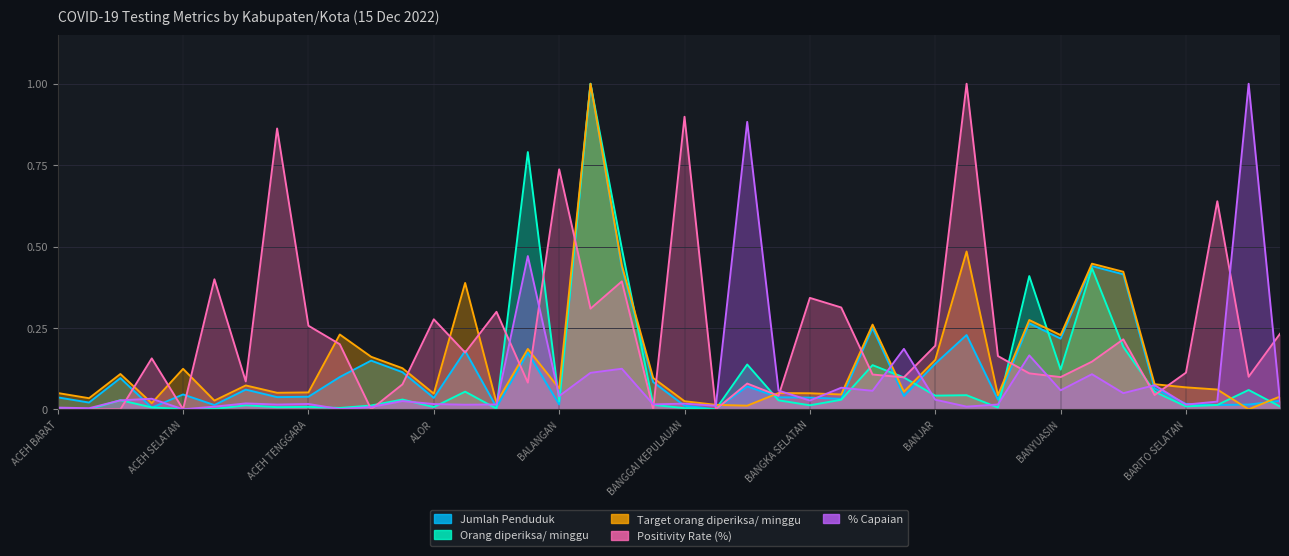

What is the spread (max minus min) of values at BANJAR?

0.2